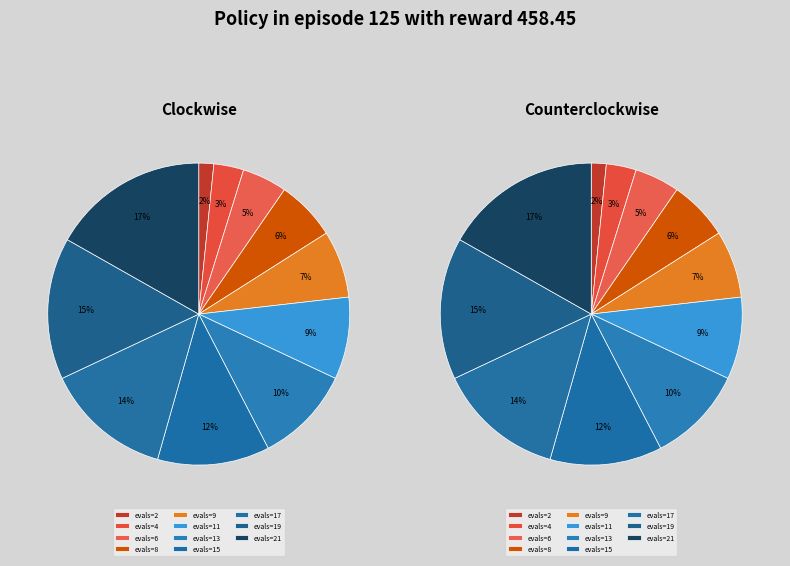

To the nearest percent, what is the average slice percentage?

9%